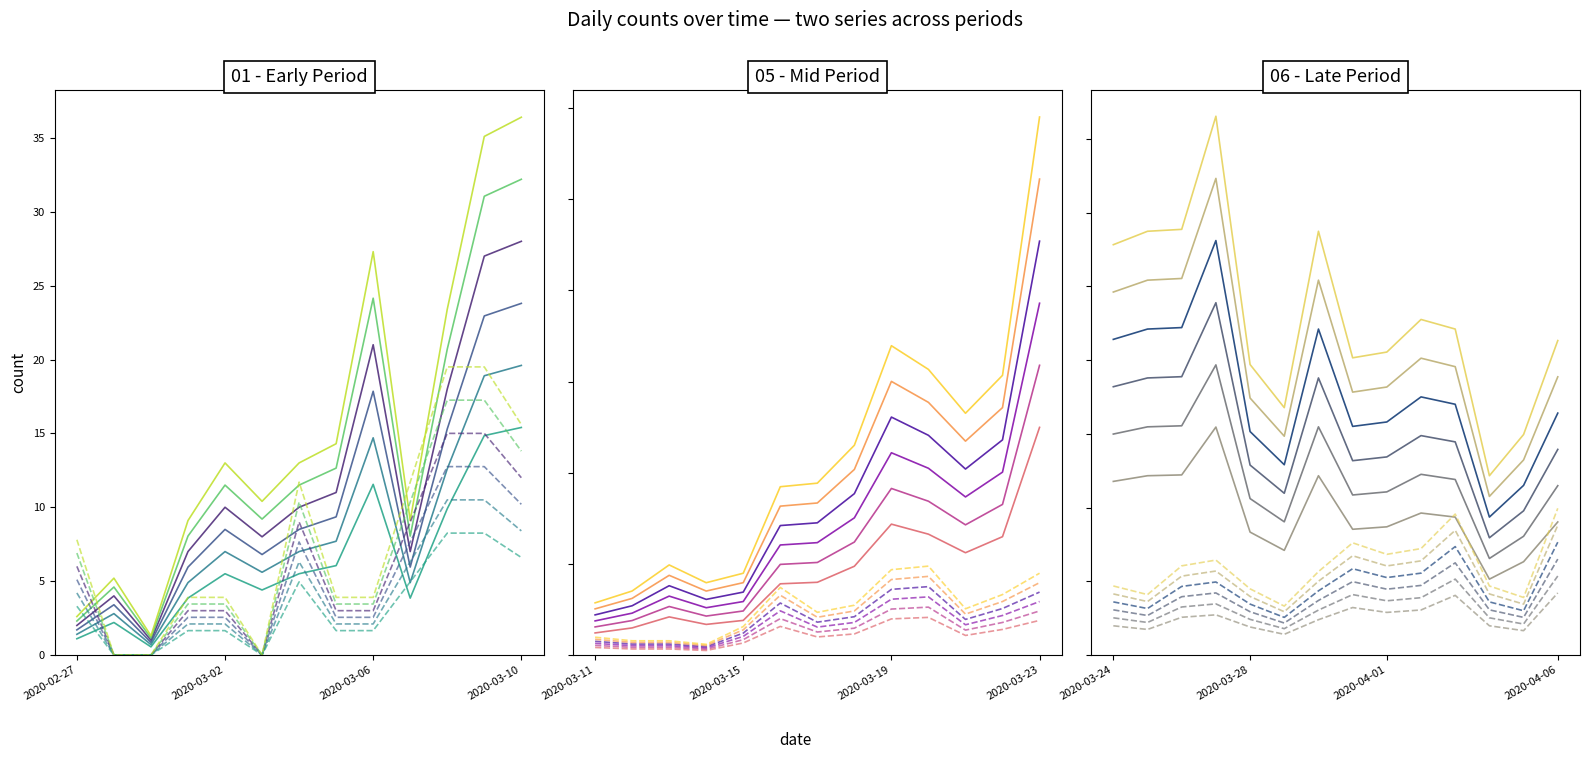

How many values in the 1 series are below 14?

20